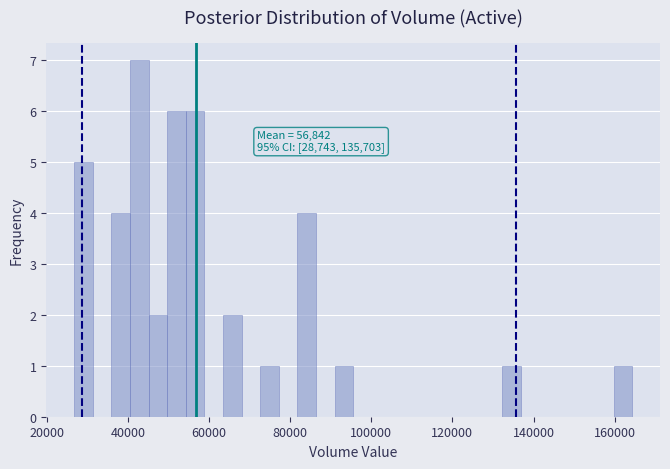

Read against the x-axis, roughly where is the centre of the tallest bar?

42000